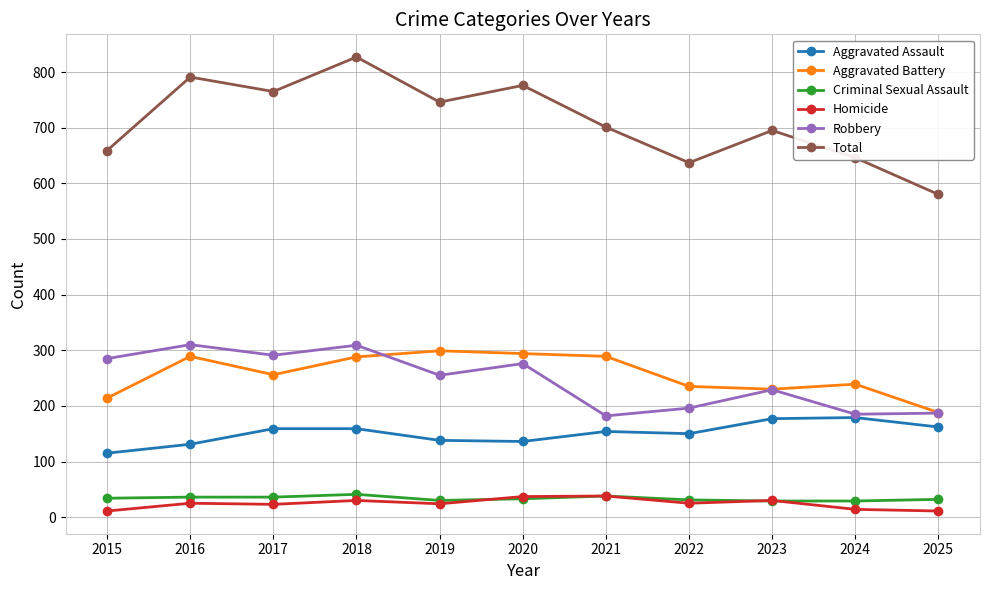

True or false: Robbery has more than 1 interior local peaks.

True